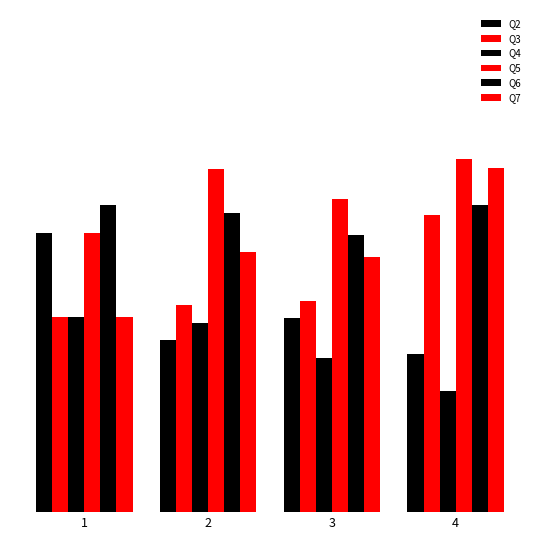

What is the lowest value of the Q5 series?

3.3